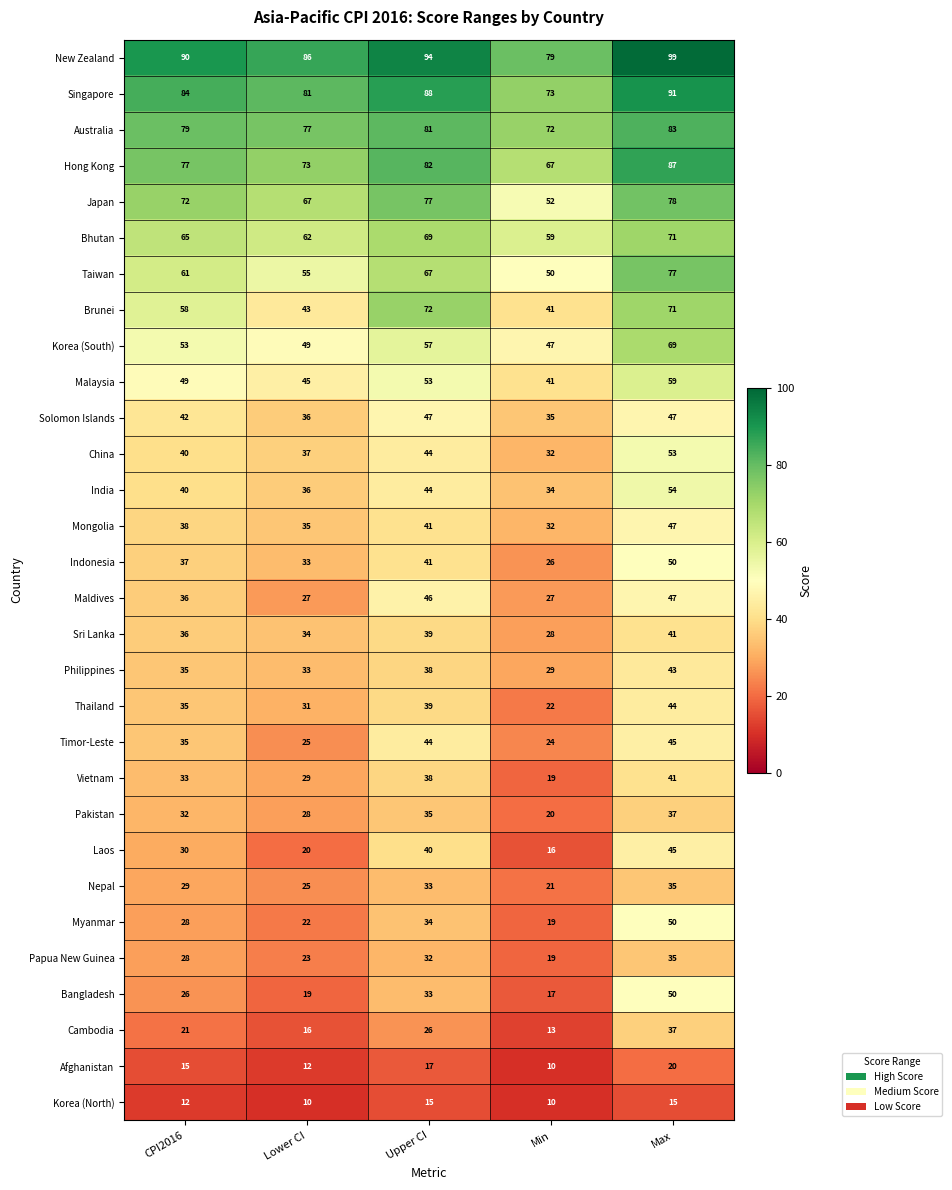

Which series changed the most between Upper CI and Max?

Bangladesh